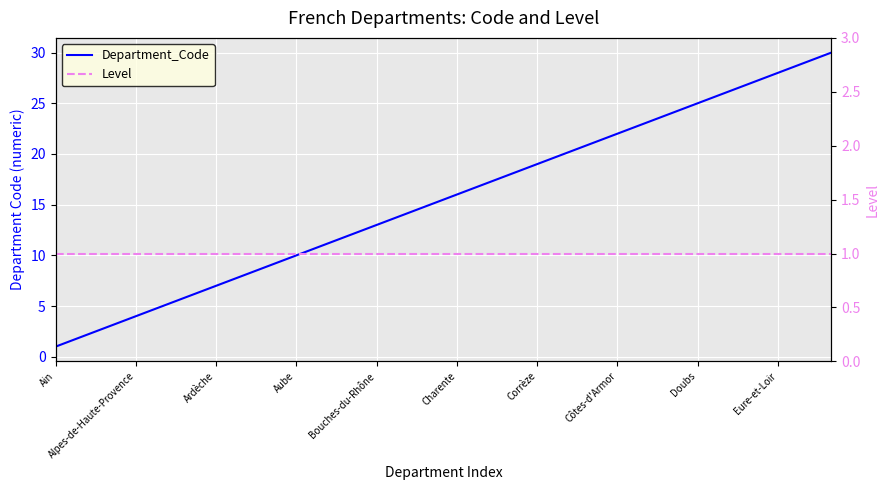

Is this an area chart (filled region under the line)?

No